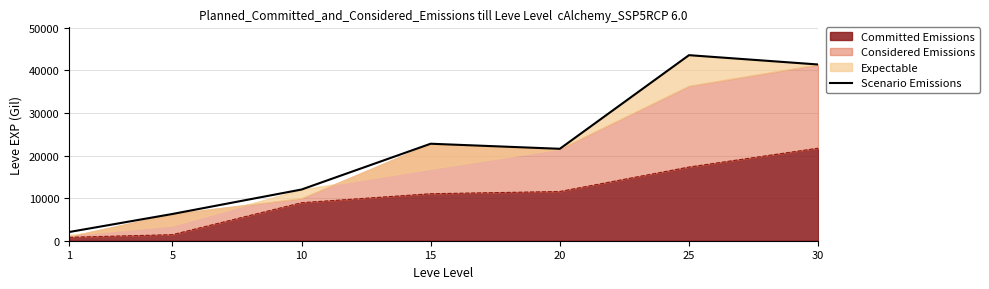

List the labels in order of value, smallest first.

1, 5, 10, 20, 15, 30, 25